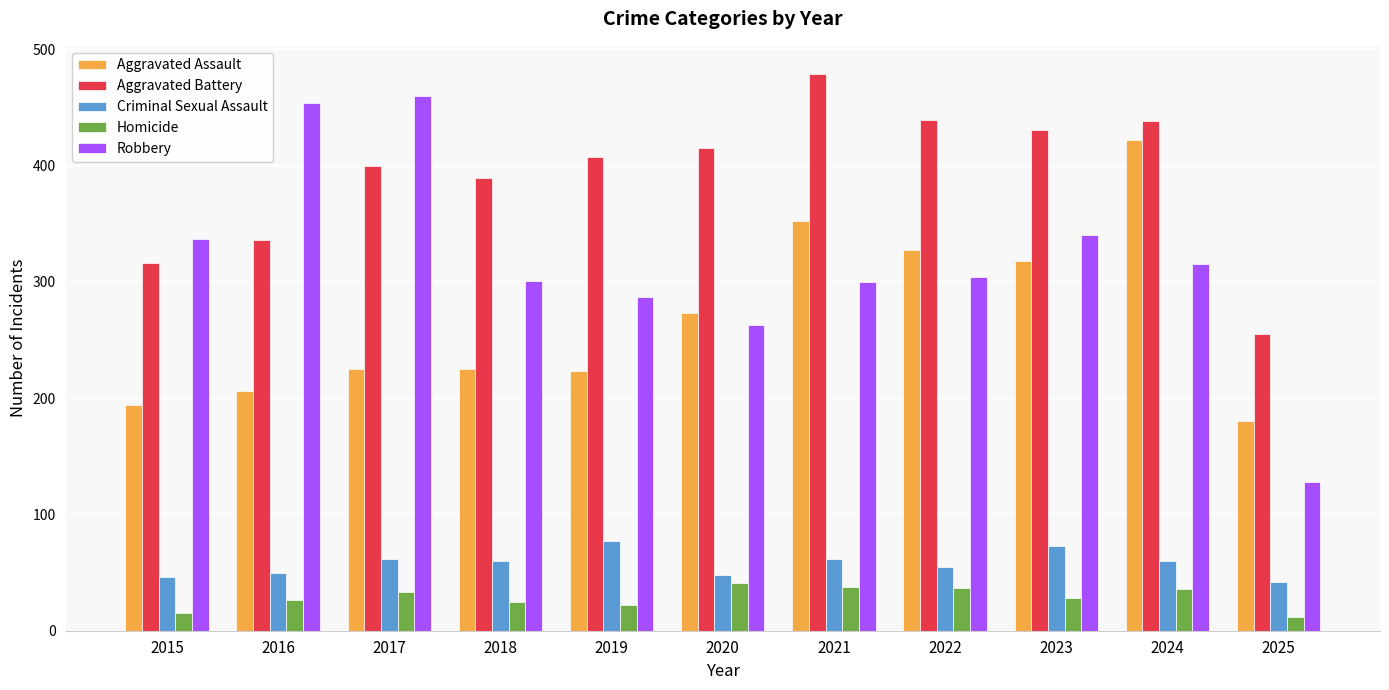

What is the value of the Criminal Sexual Assault bar at the 7th from the left?

62